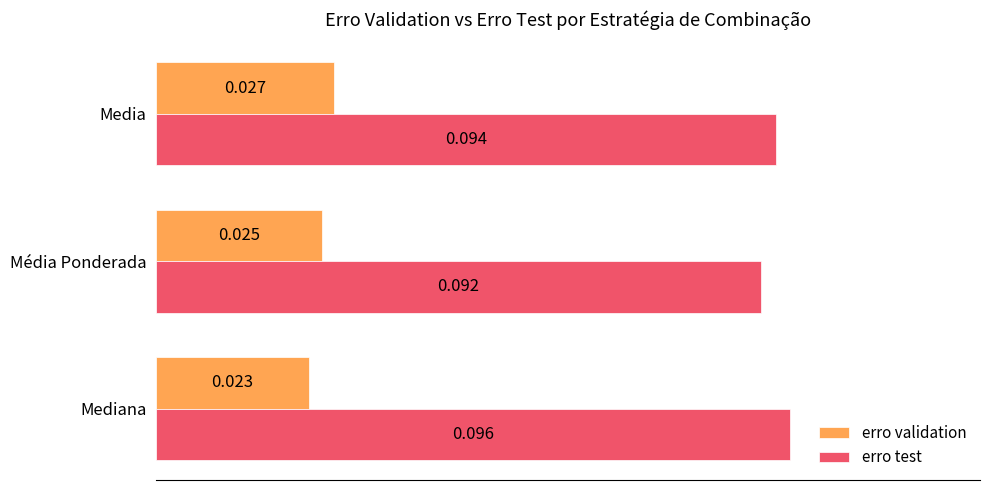

At Media, list the series in order from smallest to largest.

erro validation, erro test